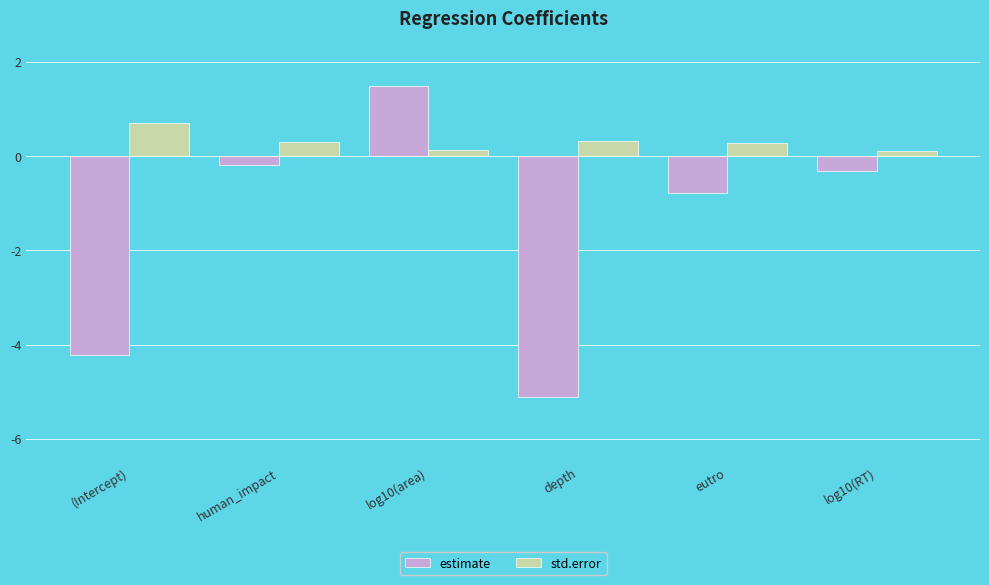

What is the difference between the maximum and minimum values in the std.error series?

0.6